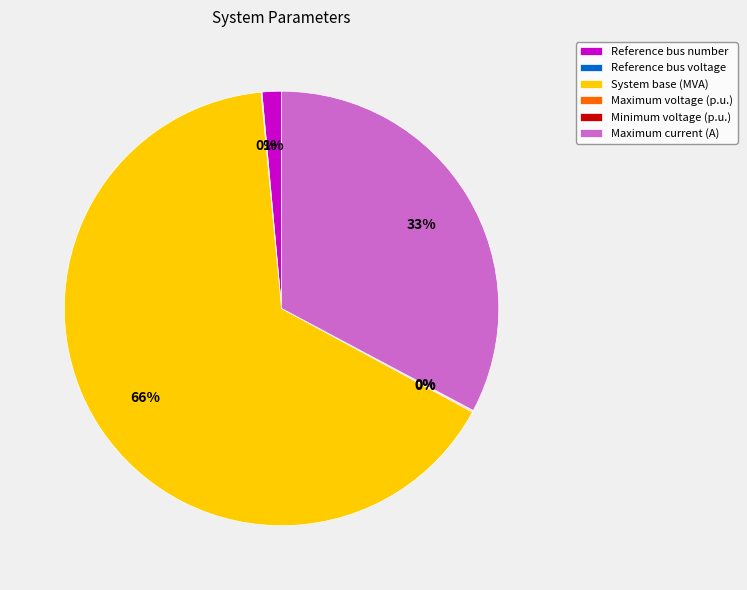

What is the majority slice?

System base (MVA)